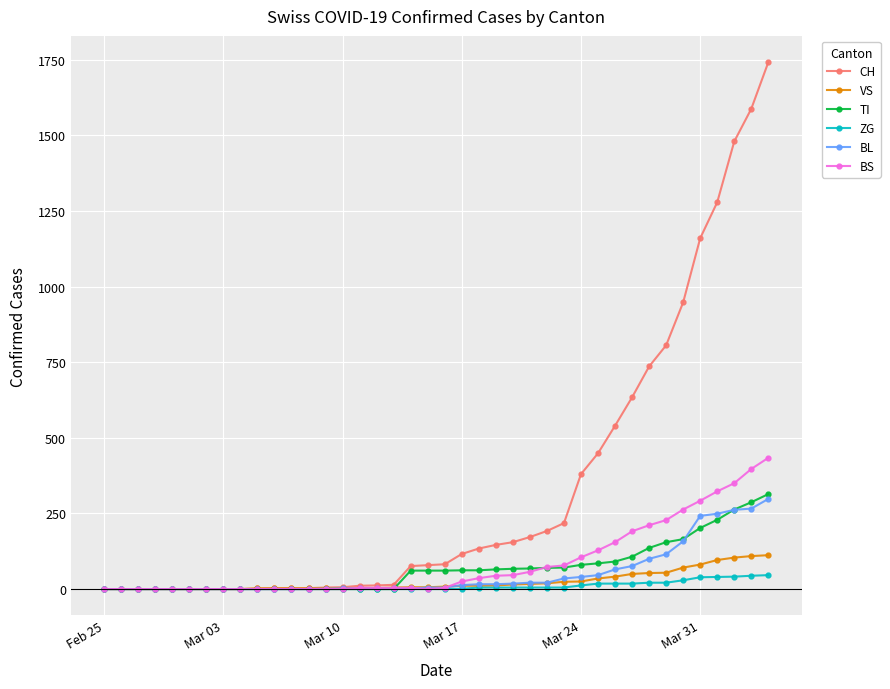

Which series has the largest total across all categories?

CH